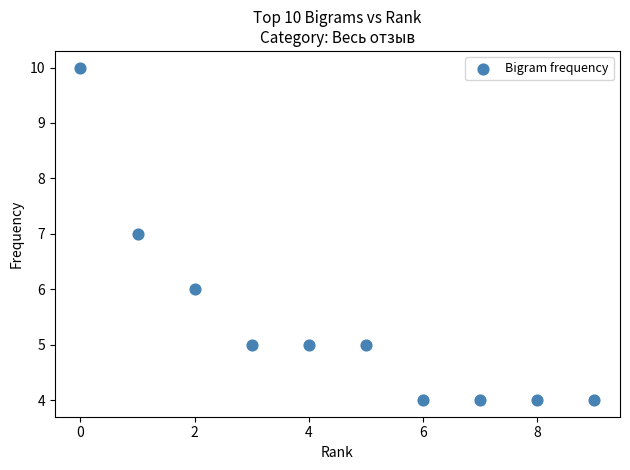

What is the range of Y values (max minus min)?

6